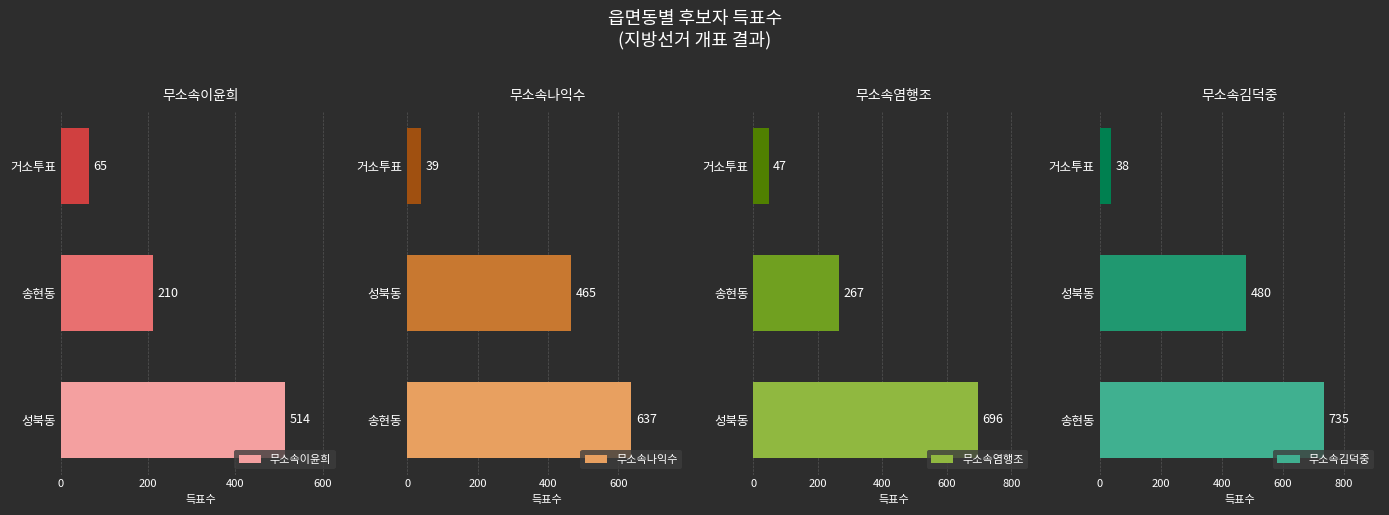

What is the lowest value of the 무소속이윤희 series?

65